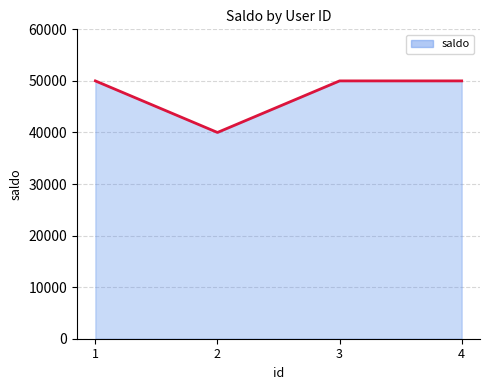

What is the difference between the maximum and minimum values?

10000